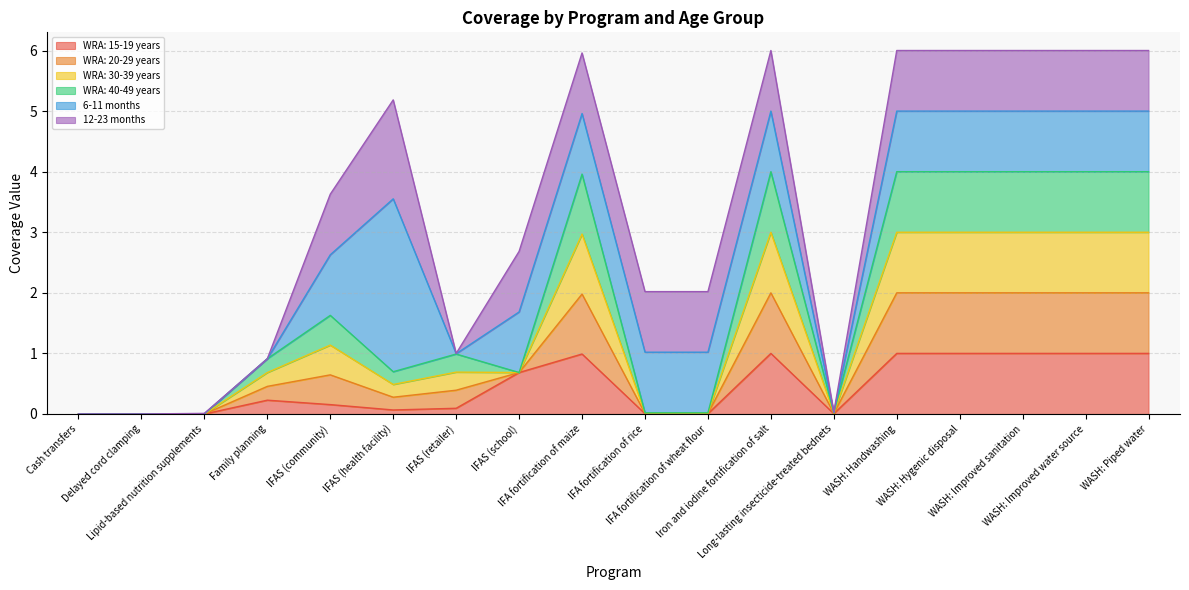

The value of WRA: 15-19 years at Lipid-based nutrition supplements is 0.0. True or false?

True